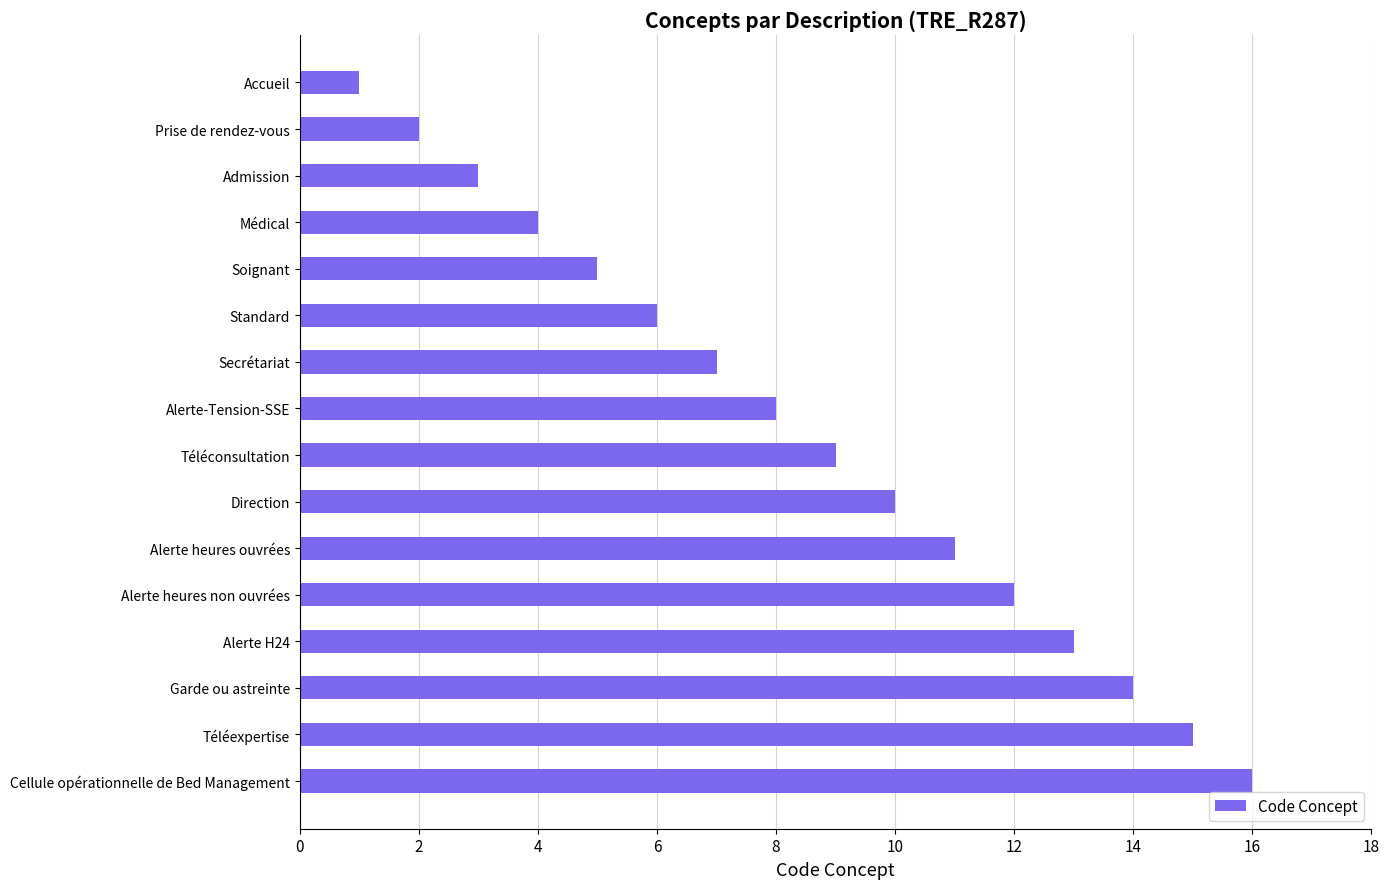

True or false: the data shows 2 at Prise de rendez-vous.

True